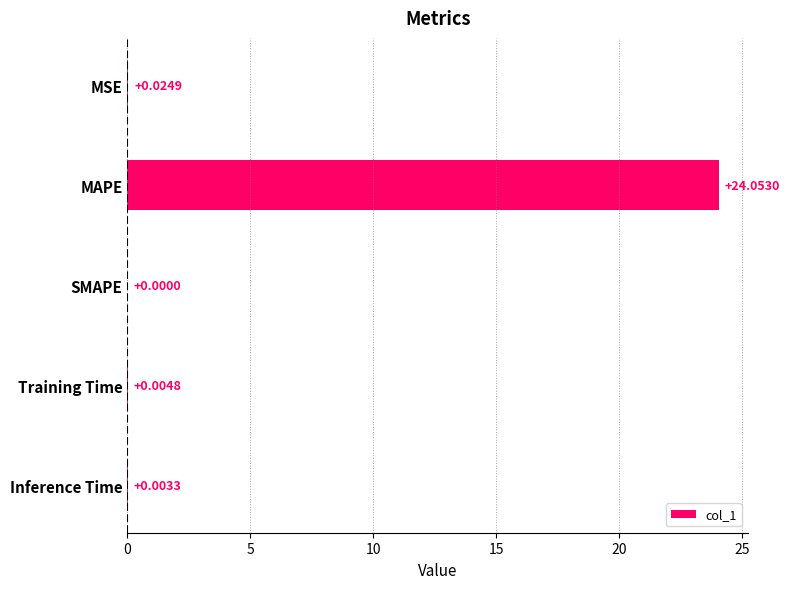

What is the sum of the values at MAPE and MSE?

24.1